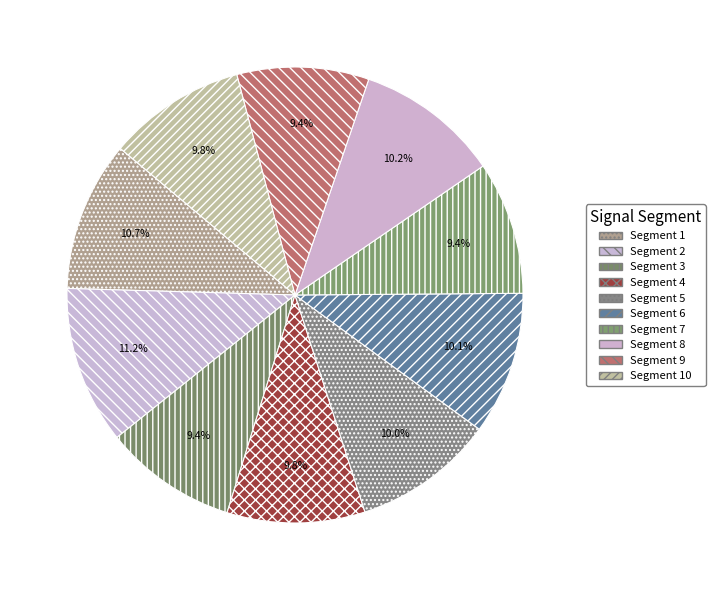

Rank the categories by value from highest to lowest.

signal segment 2, signal segment 1, signal segment 8, signal segment 6, signal segment 5, signal segment 4, signal segment 10, signal segment 7, signal segment 3, signal segment 9